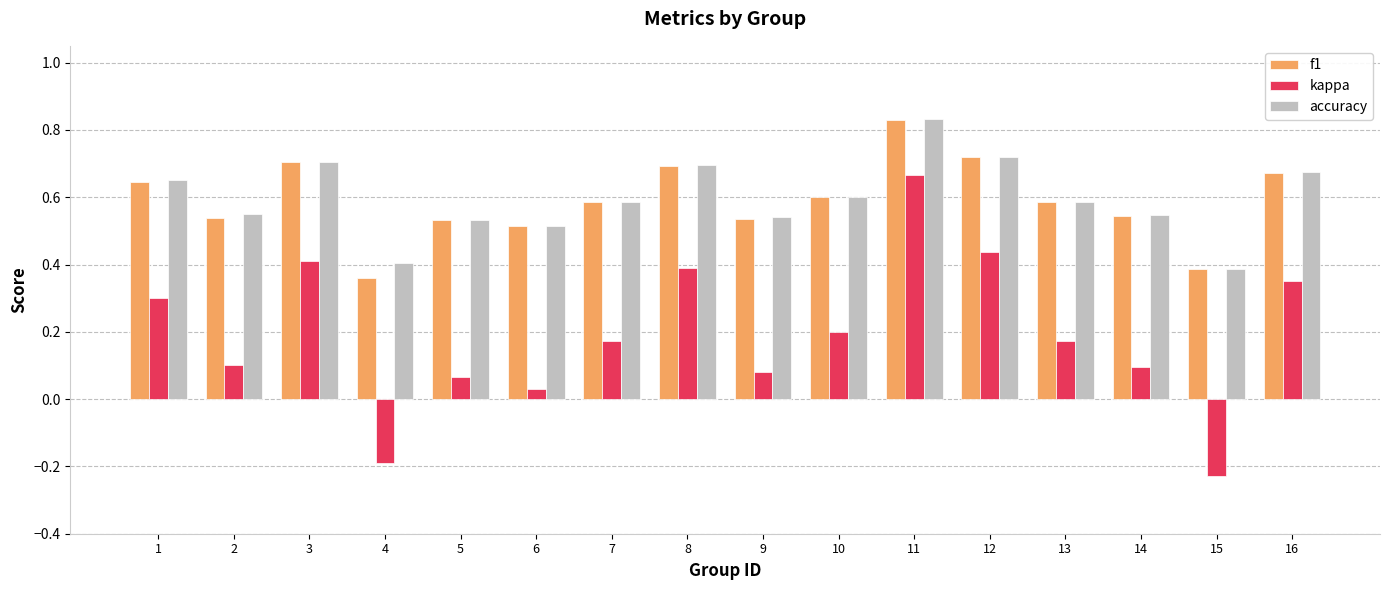

The accuracy series shows 0.4 at 15. True or false?

True